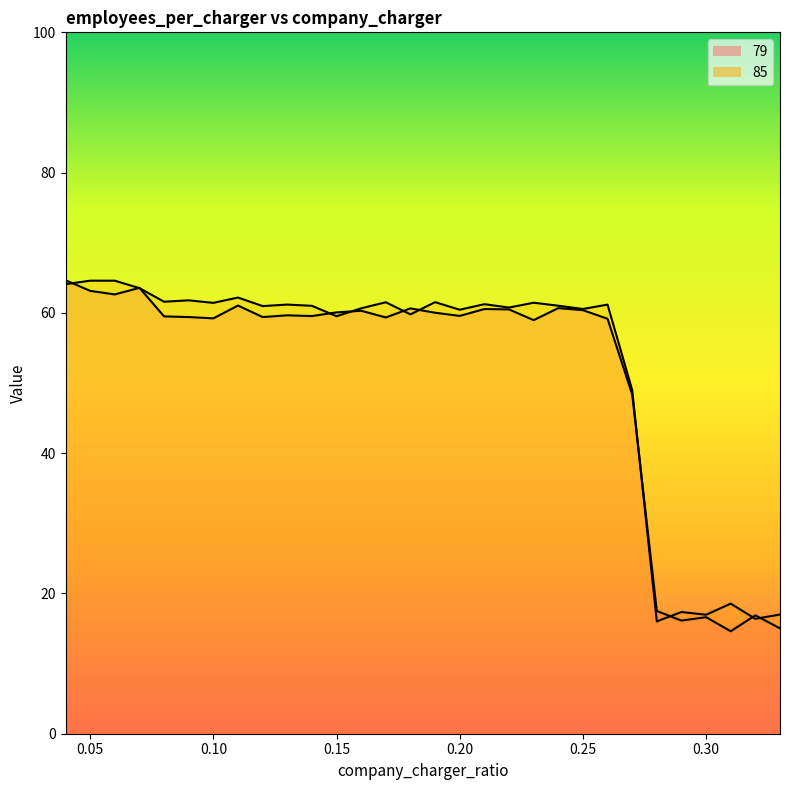

What are all the series names shown in the legend?

79, 85